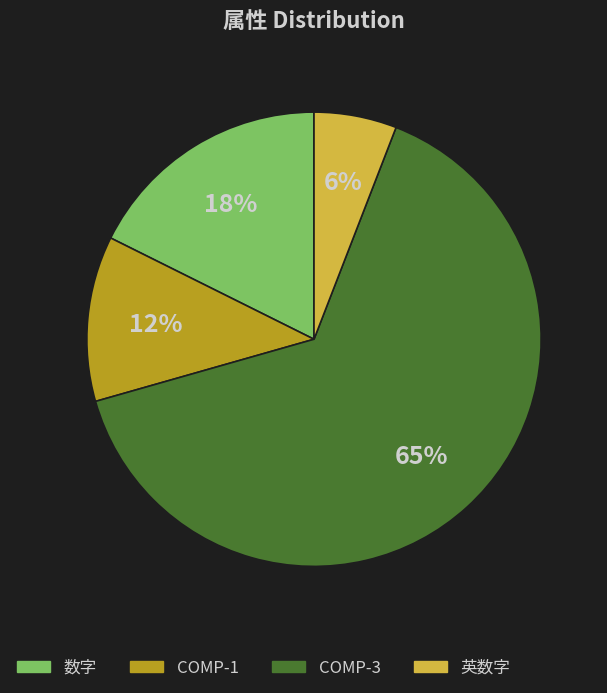

Which has a higher value, 数字 or COMP-3?

COMP-3